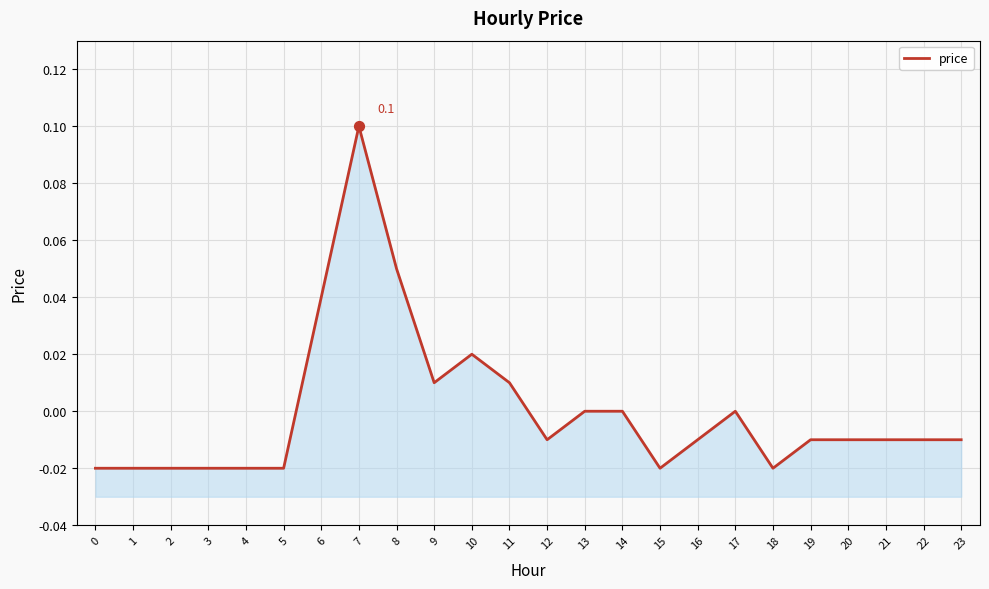

What is the change in value from 6 to 7?

+0.1